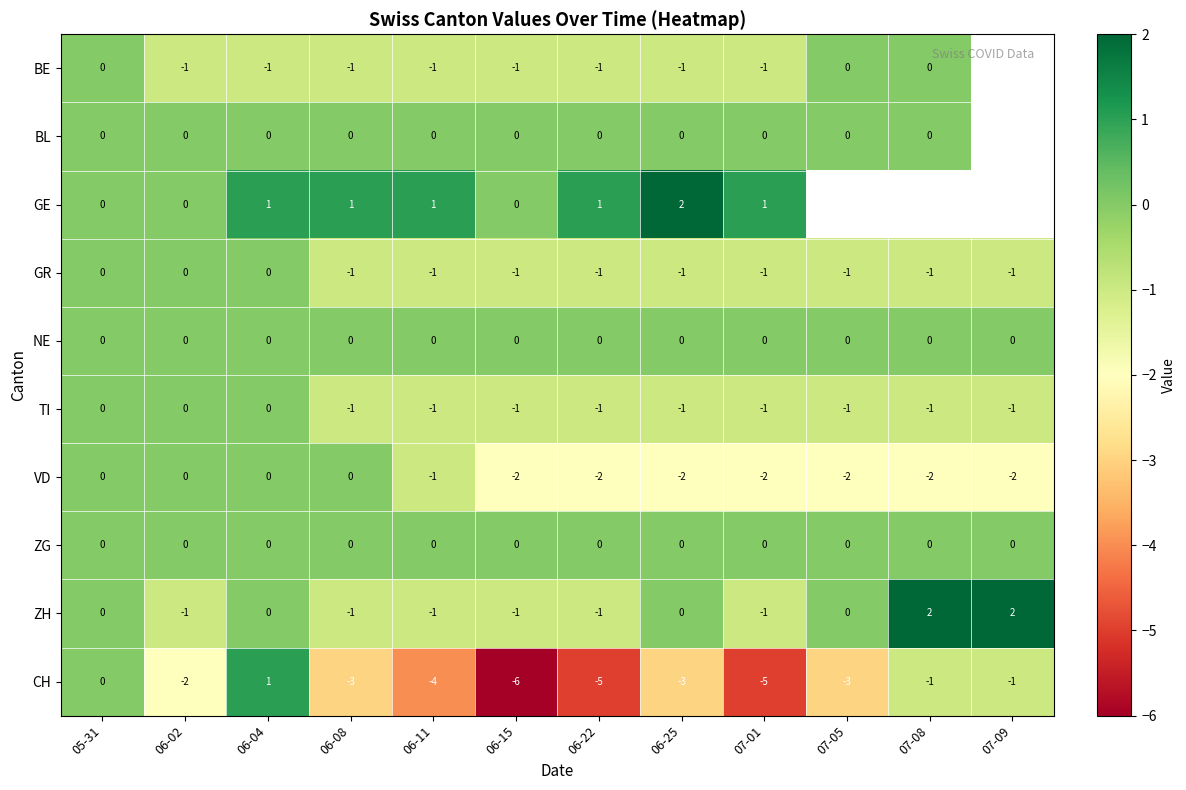

How many values in ZH are below zero?

6